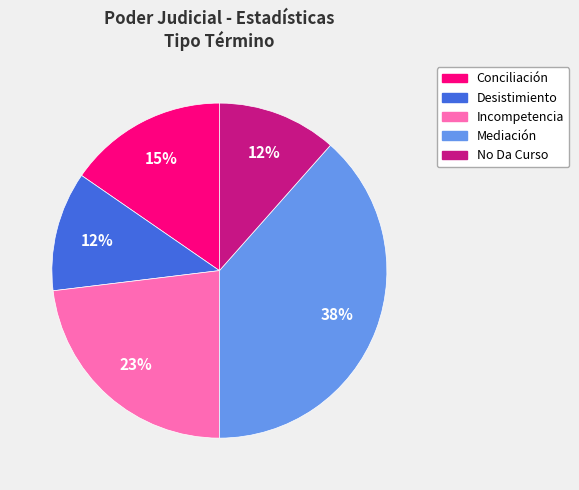

How many slices are in this pie chart?

5